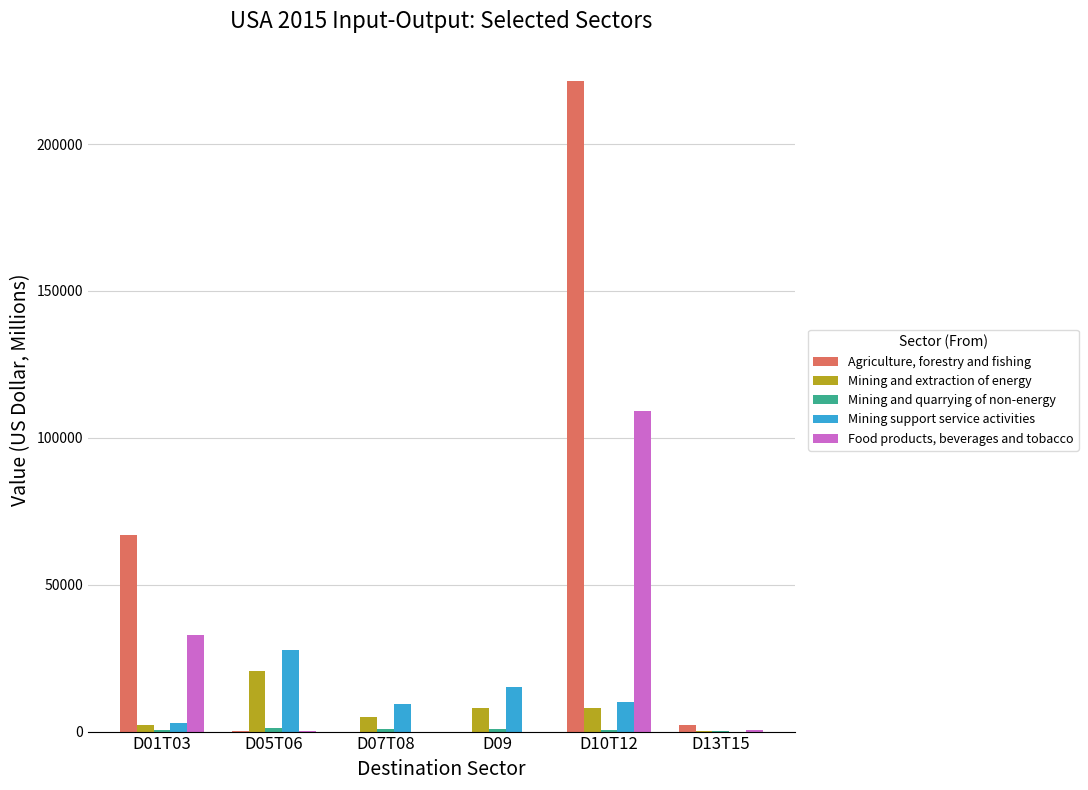

Between D01T03 and D09, which series saw the biggest shift?

Agriculture, forestry and fishing